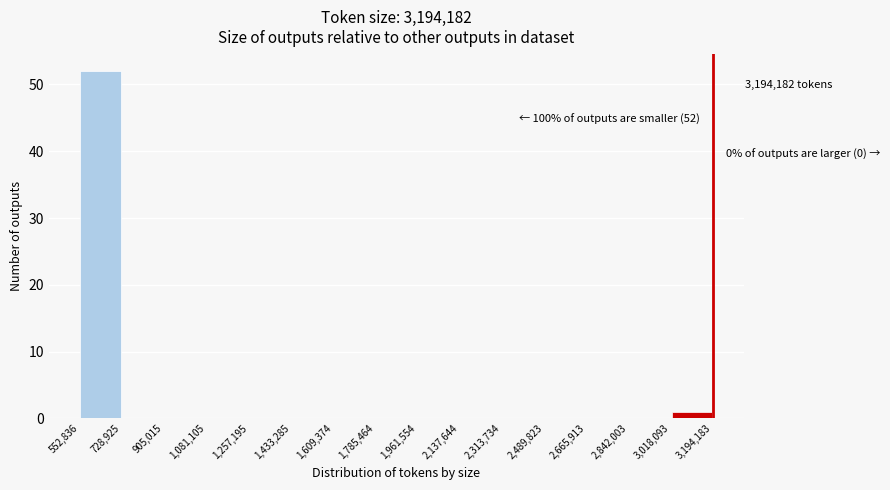

Over which range of the x-axis is the bar tallest?

552,836 to 728,925